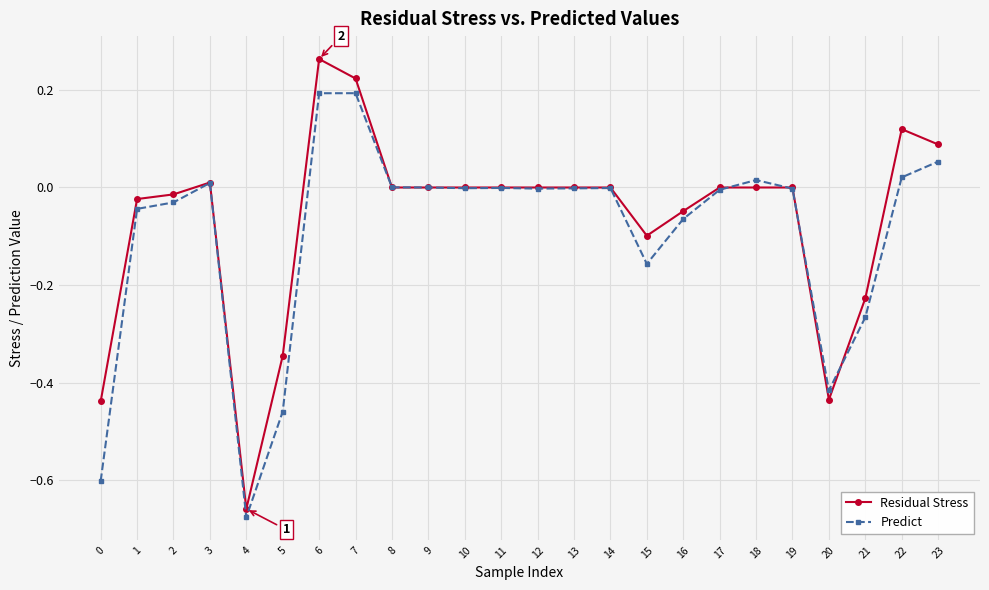

List the series in order of their peak value, lowest first.

Predict, Residual Stress